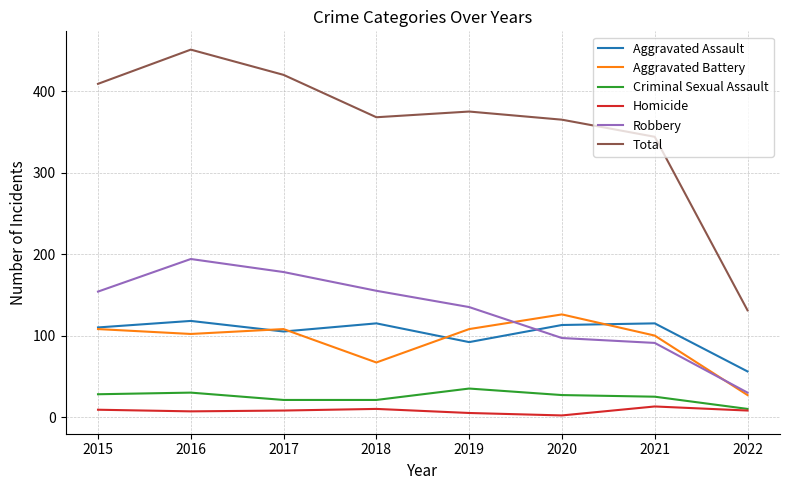

True or false: Aggravated Battery has a value of 100 at 2021.

True